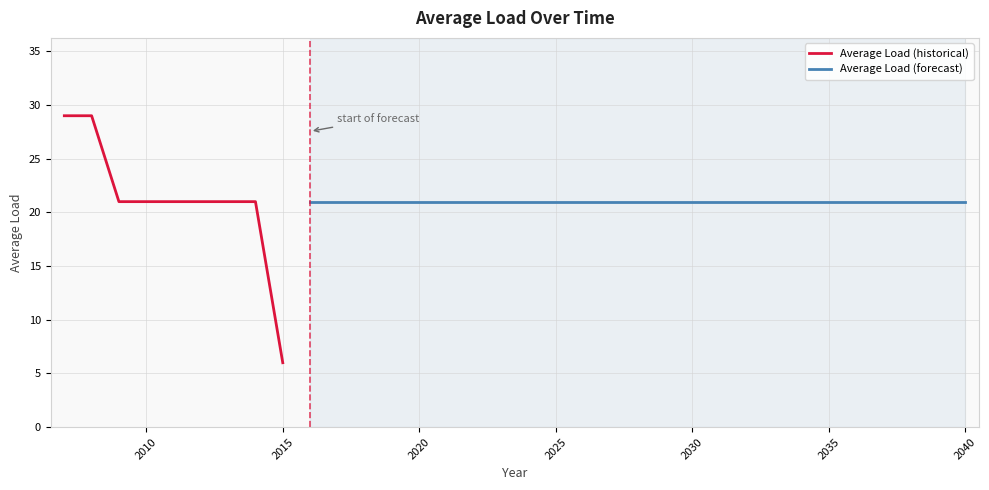

The chart shows a value of 33 at 2021. True or false?

False